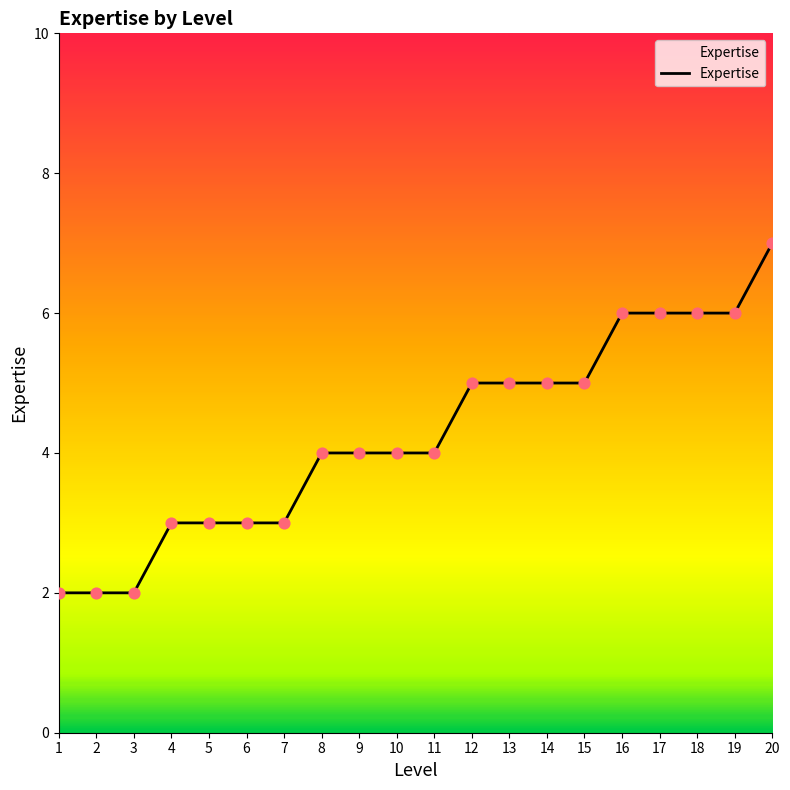

Which has a higher value, 20 or 13?

20